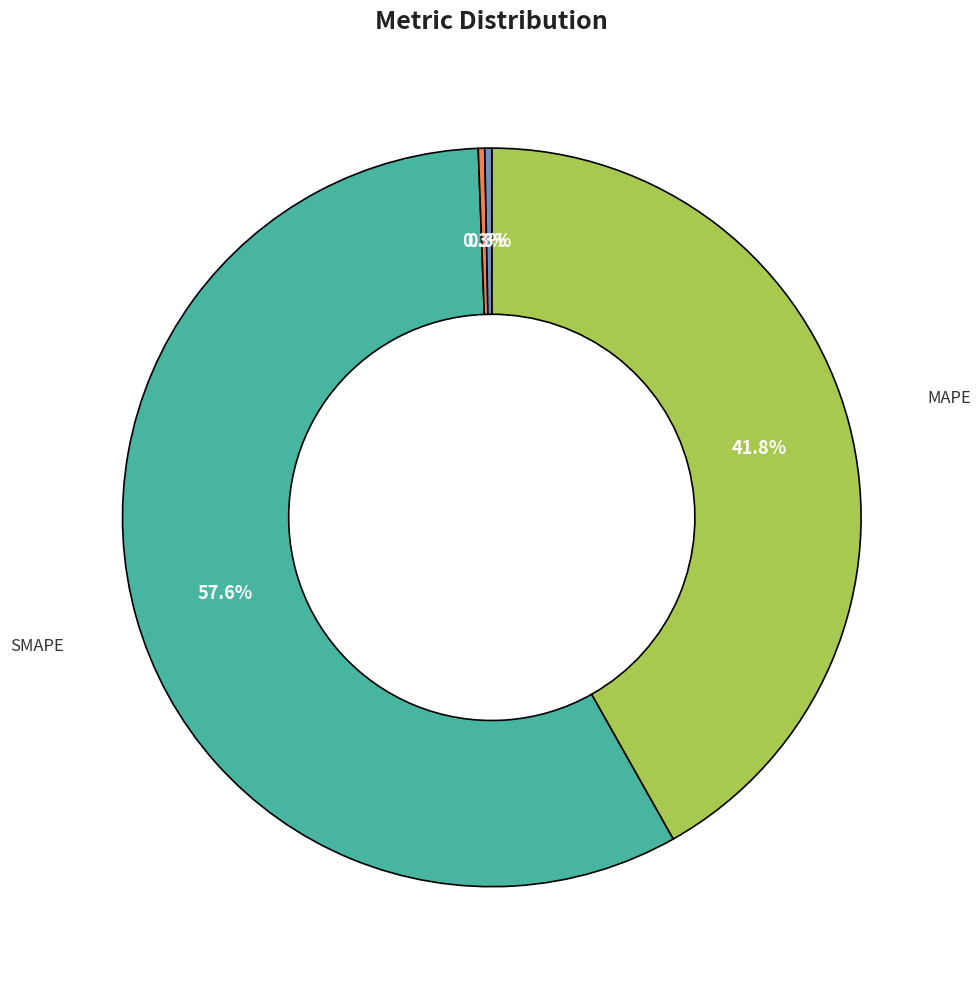

Does any single category account for the majority?

Yes